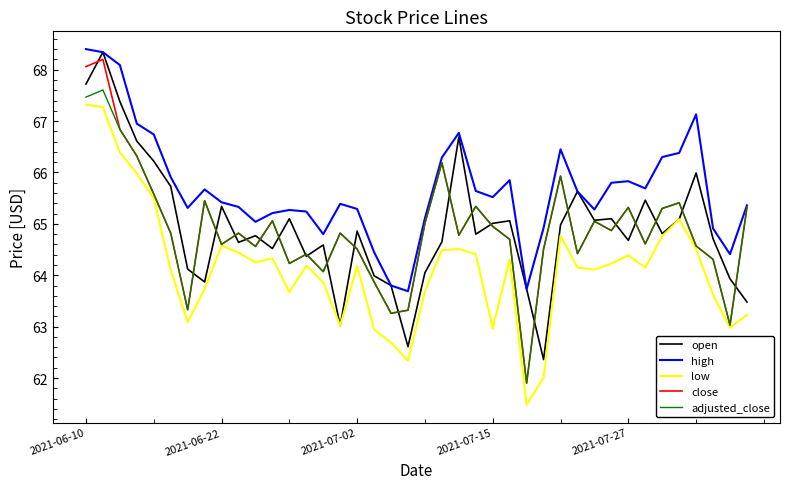

Which series has the widest spread of values?

close